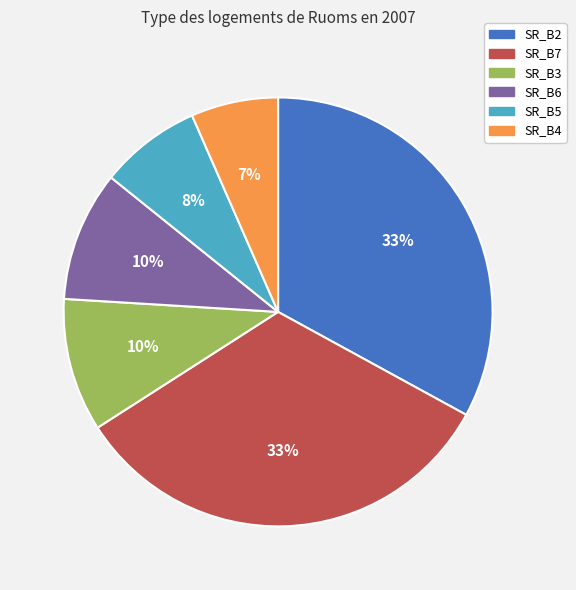

What is the smallest slice in the pie chart?

SR_B4